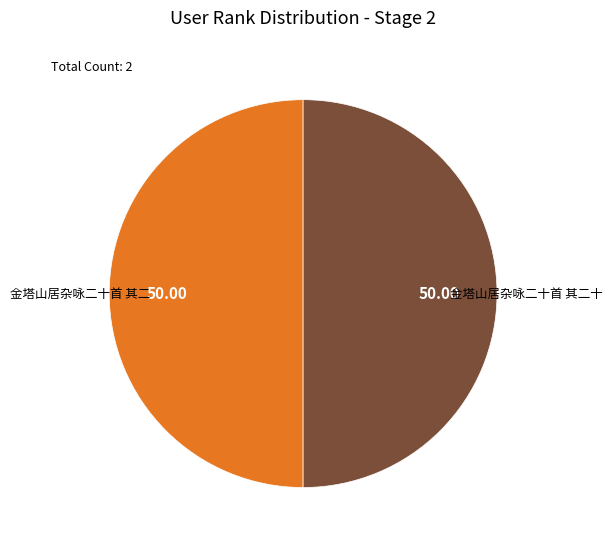

How many slices are in this pie chart?

2